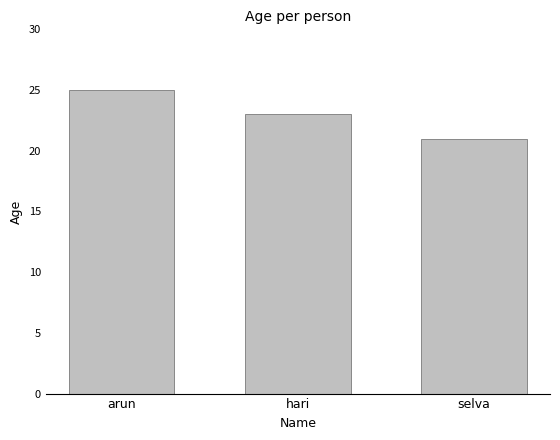

What is the label of the 2nd bar from the right?

hari